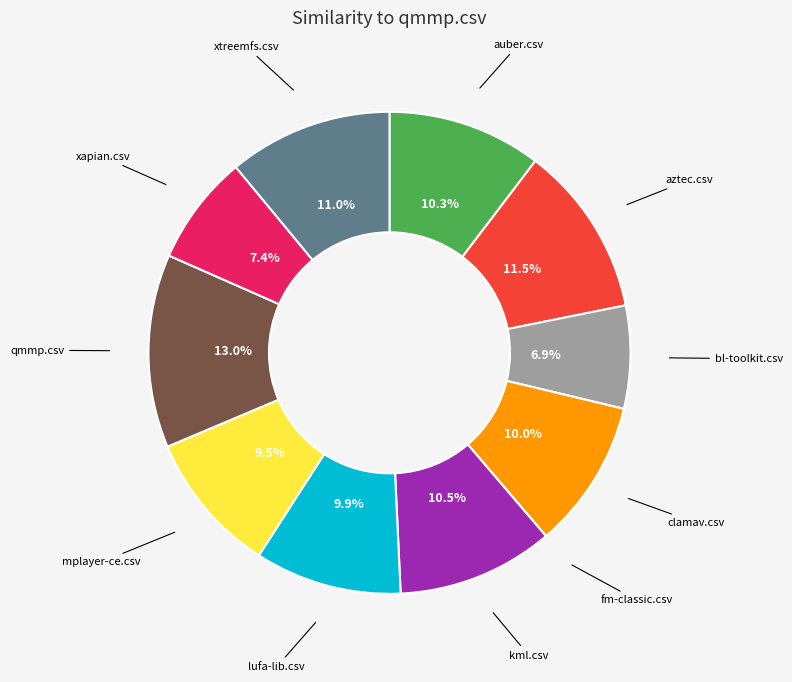

To the nearest percent, what portion does qmmp.csv represent?

13%